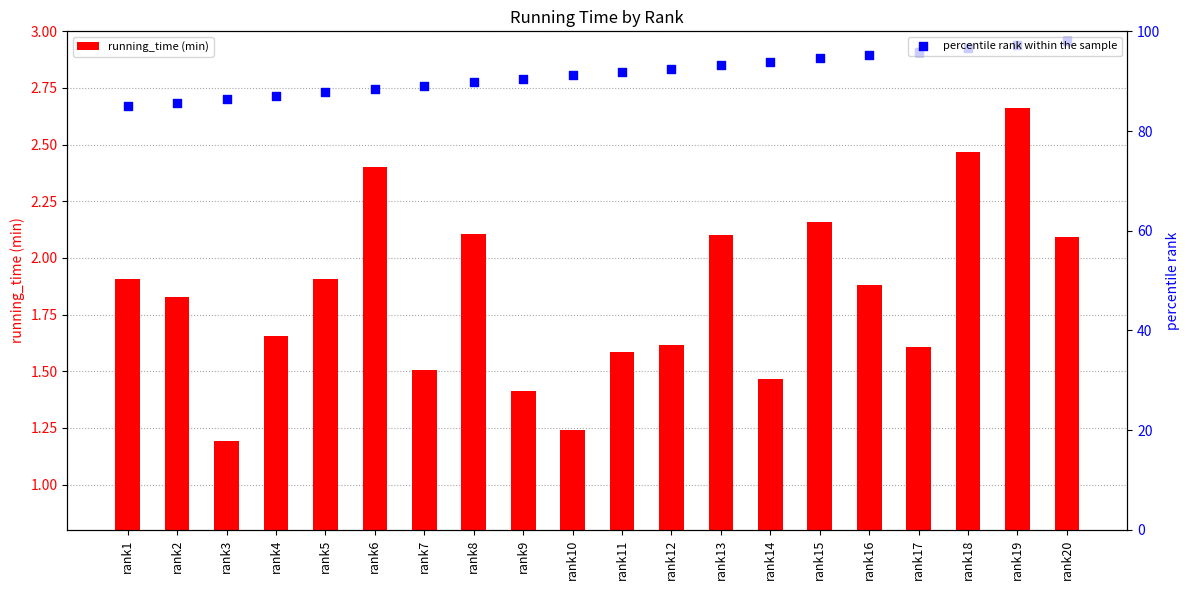

Which series contains the highest Y value?

percentile rank within the sample